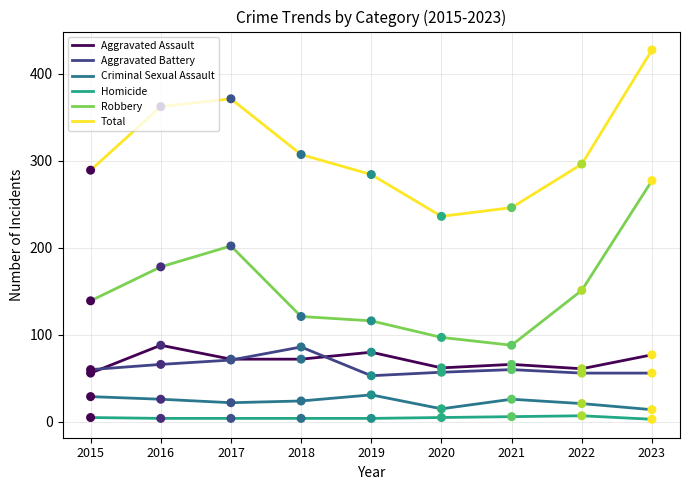

What are all the series names shown in the legend?

Aggravated Assault, Aggravated Battery, Criminal Sexual Assault, Homicide, Robbery, Total